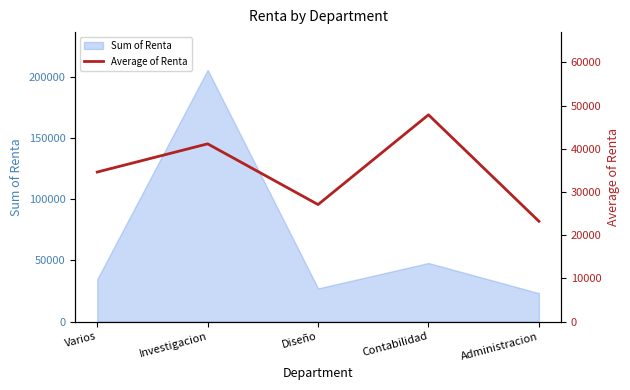

How many lines are shown in the chart?

1